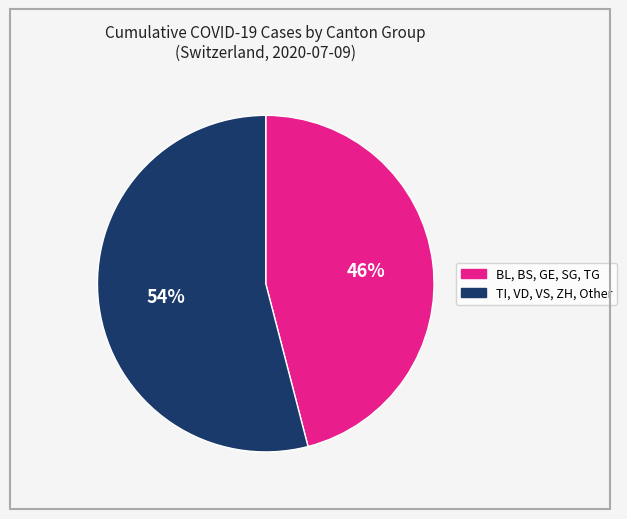

To the nearest percent, what is the average slice percentage?

50%